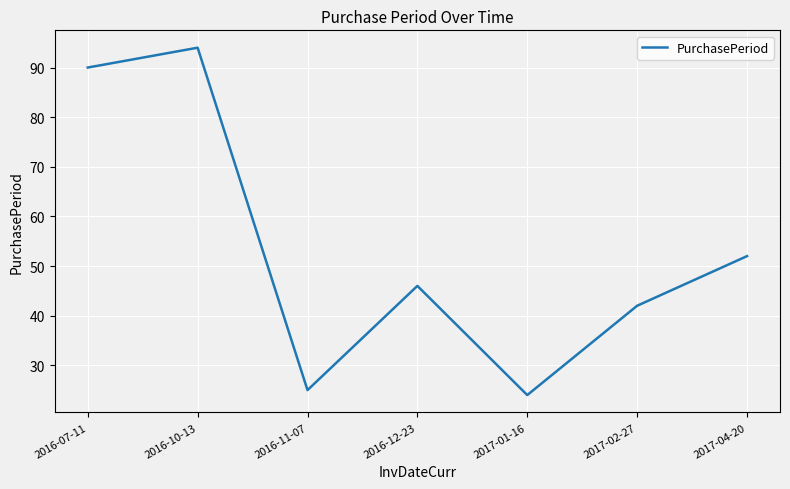

Where does the data first go above 46?

2016-07-11